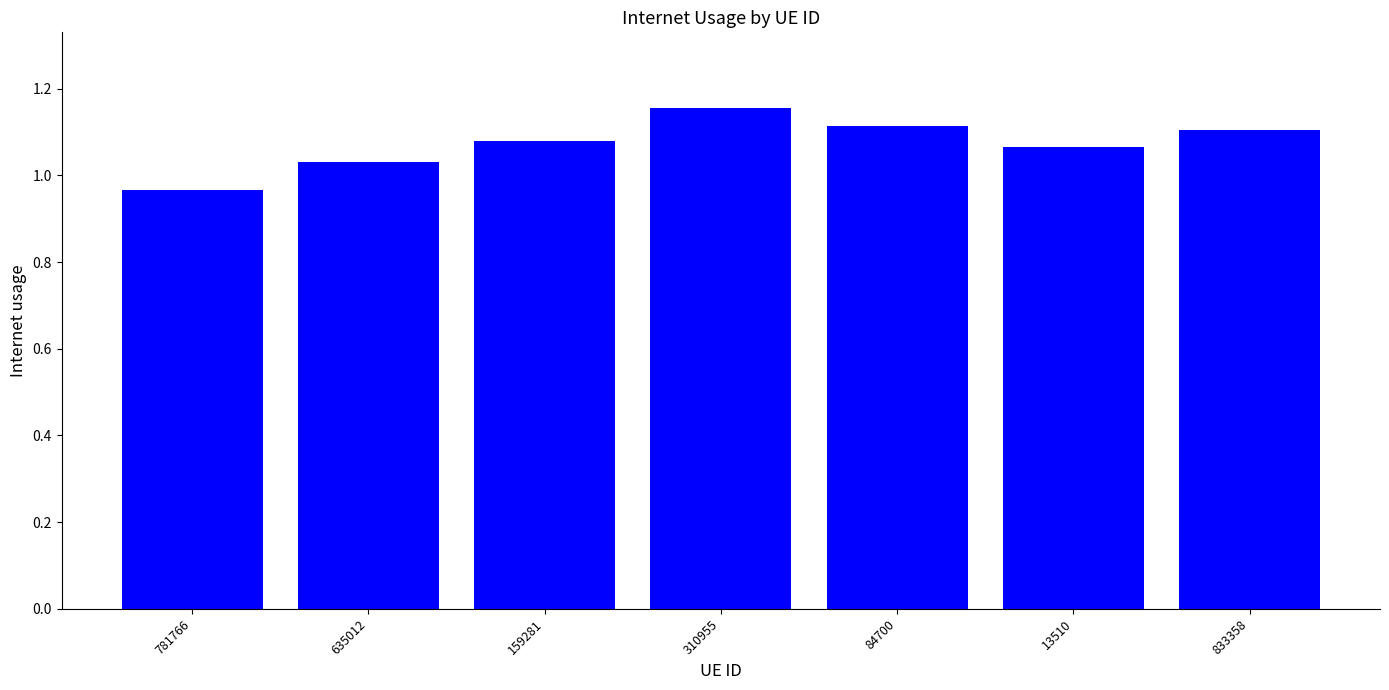

Count the values in the range 1 to 2.

6